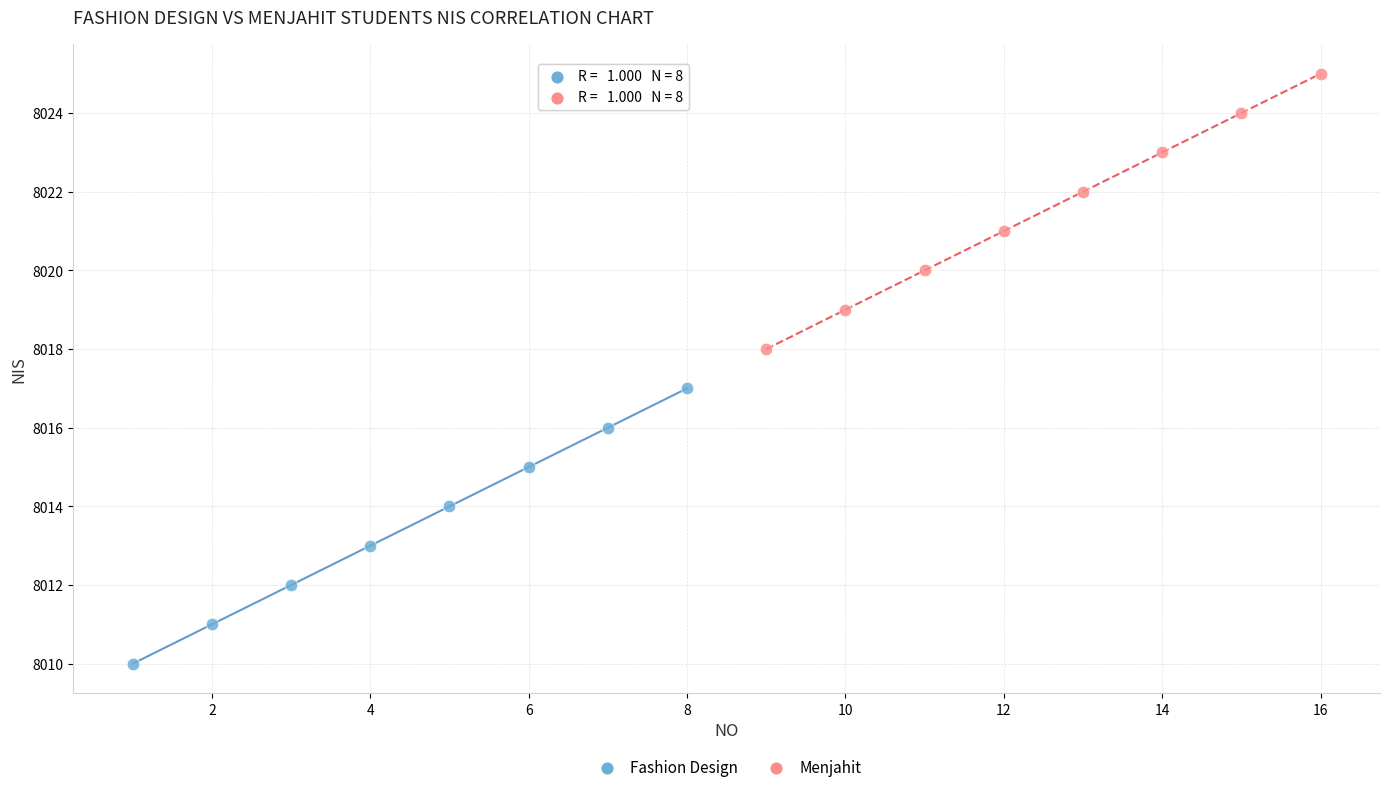

Which series contains the highest Y value?

Menjahit